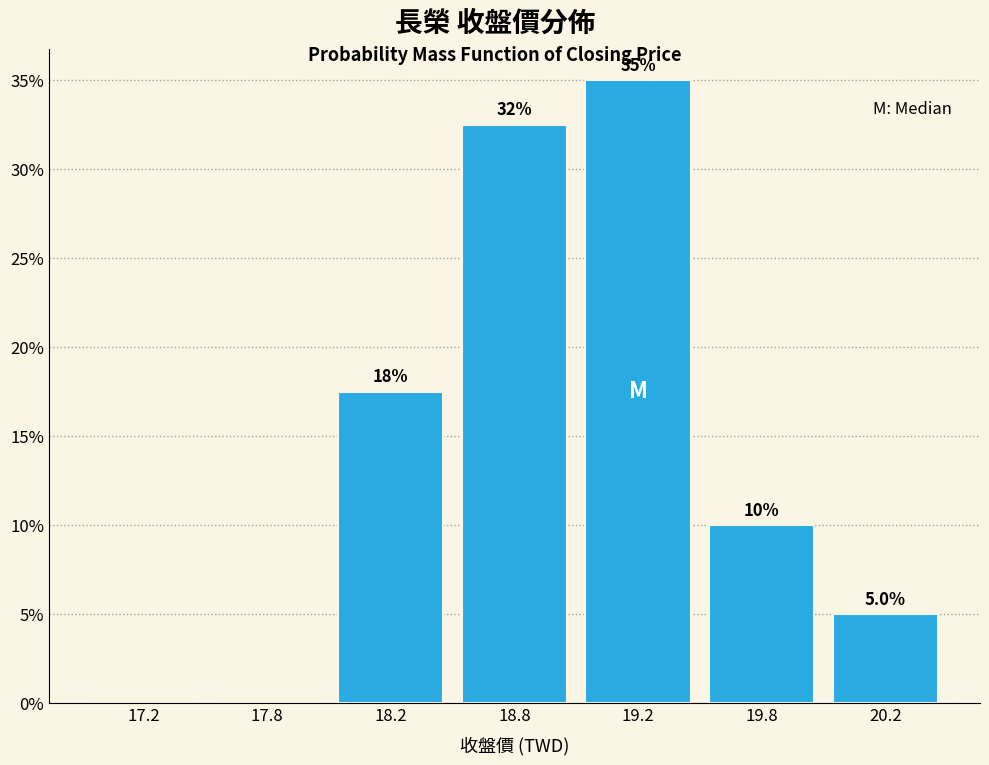

Reading right to left, what are all the values shown in this chart?

20.2=5.0	19.8=10.0	19.2=35.0	18.8=32.5	18.2=17.5	17.8=0.0	17.2=0.0